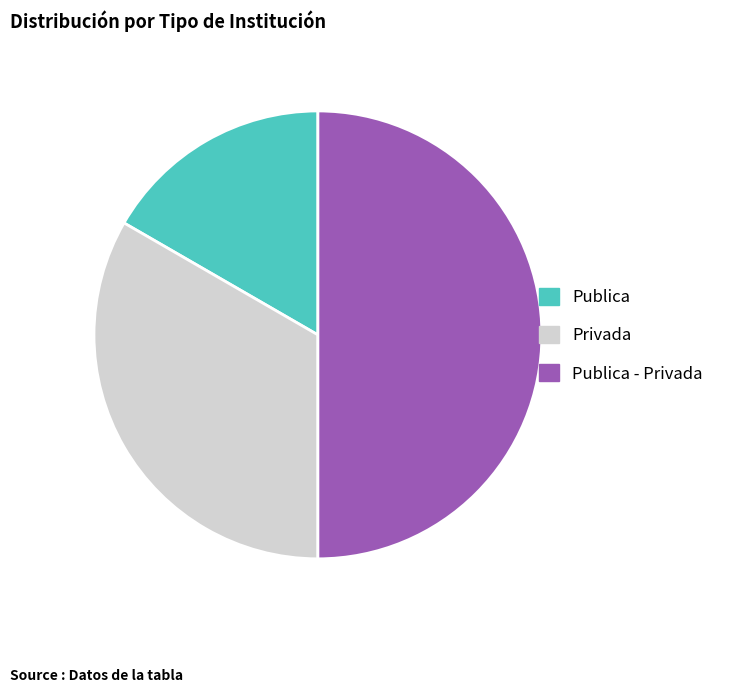

What is the ratio of the value at Privada to the value at Publica - Privada?

0.7